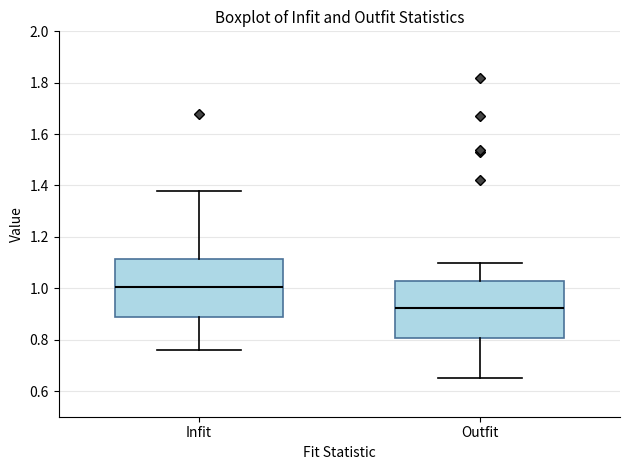

Where is the lower edge of the box for Infit on the y-axis? The values are not printed on the chart, so give them approximately, as read against the axis.

0.90